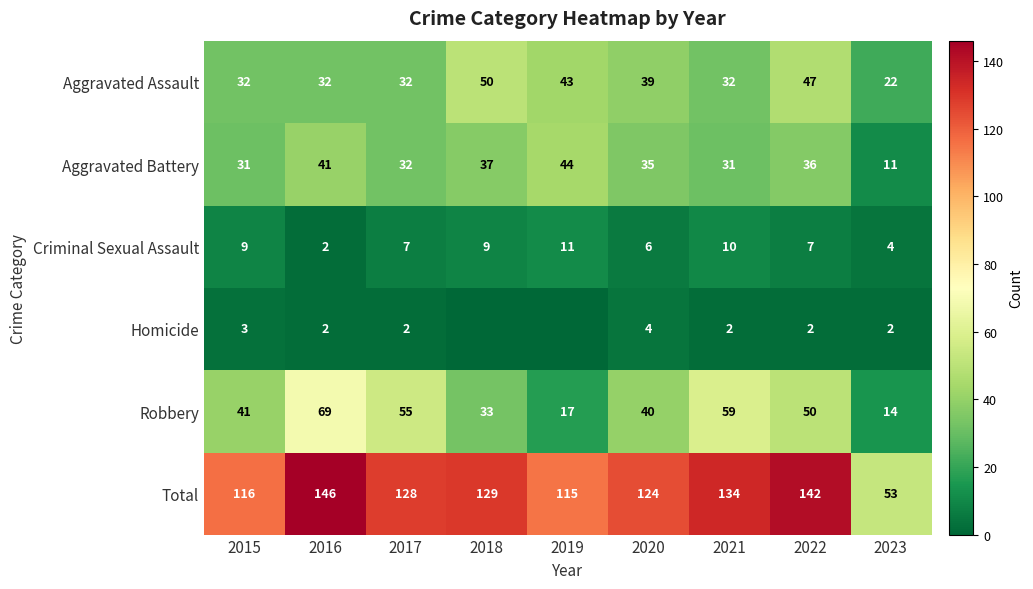

At which label does Aggravated Battery first exceed 35?

2016